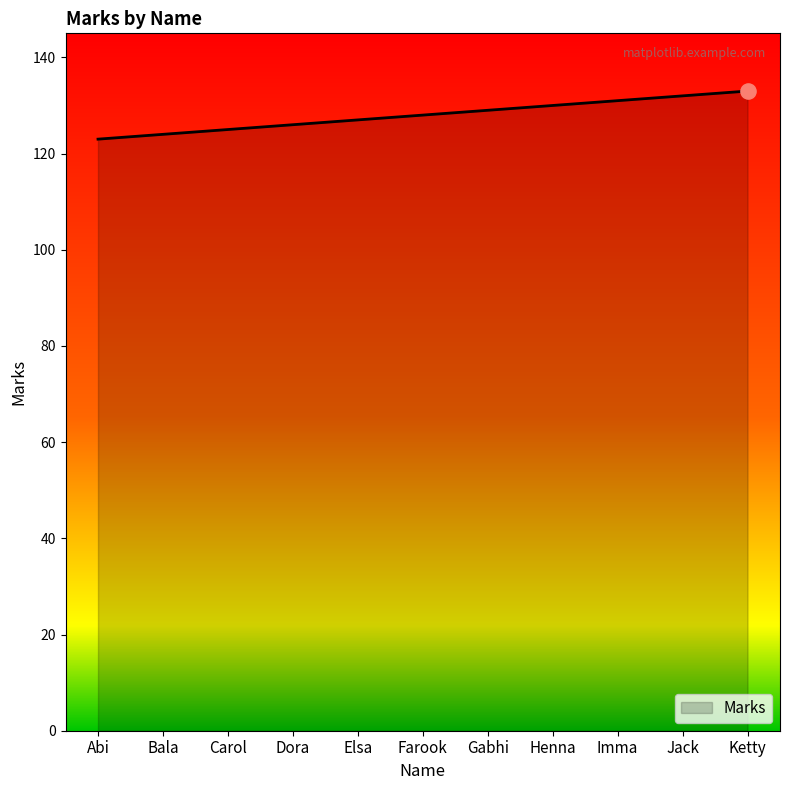

Which has a higher value, Gabhi or Jack?

Jack